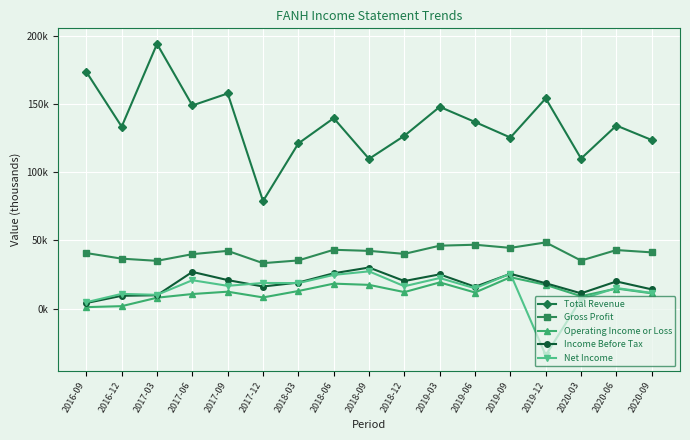

What are all the series names shown in the legend?

Total Revenue, Gross Profit, Operating Income or Loss, Income Before Tax, Net Income